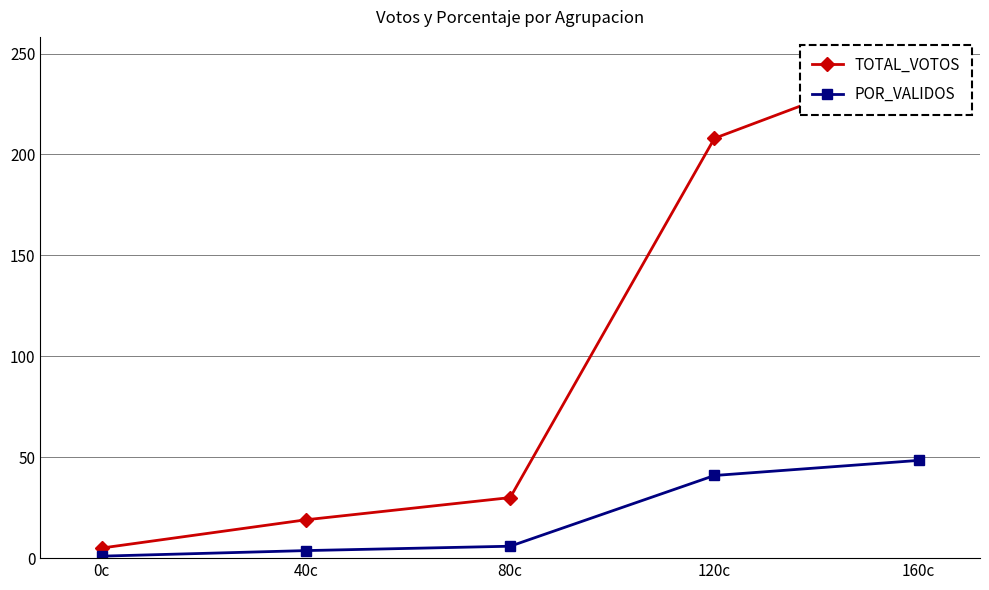

Between 160c and 0c, which is larger?

160c